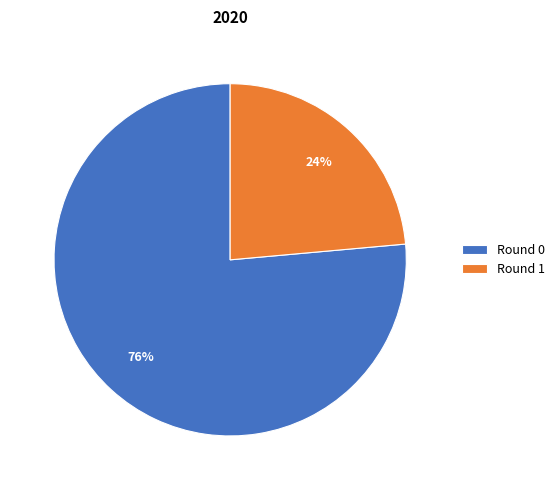

Rank the categories by value from lowest to highest.

Round 1, Round 0